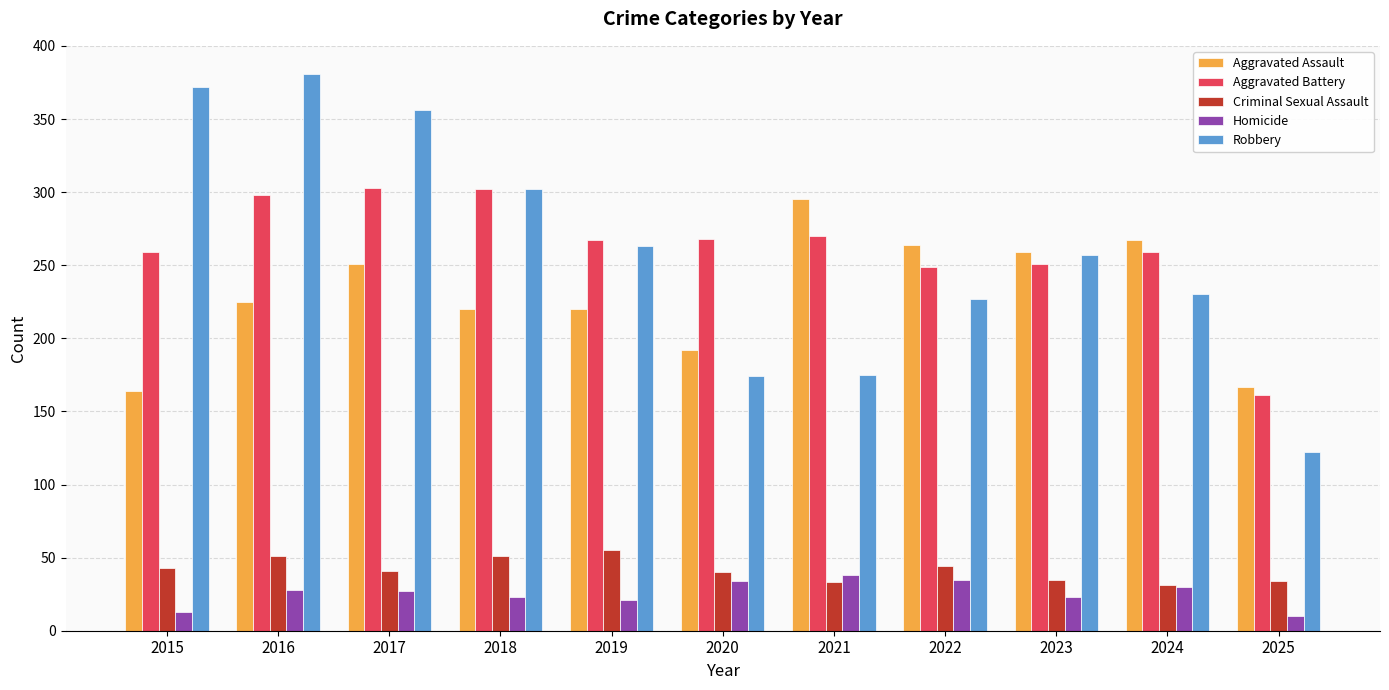

How many bars are there in total?

55